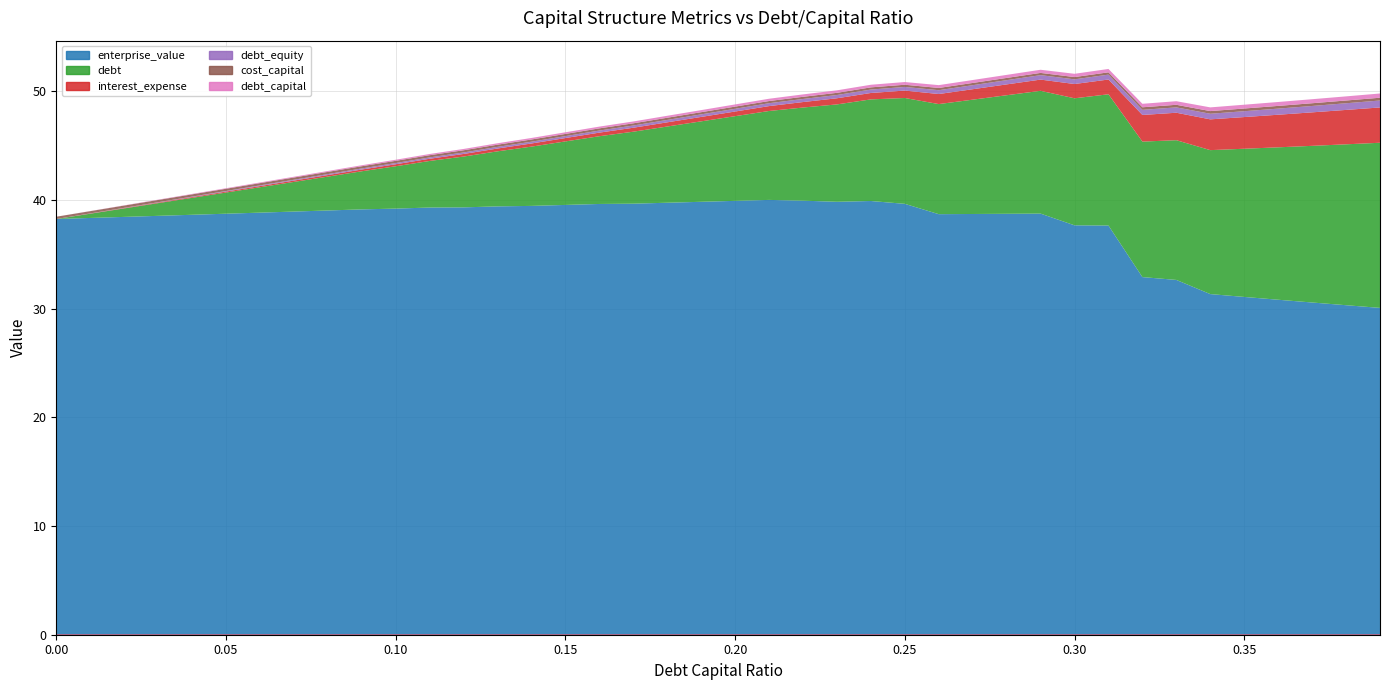

True or false: debt_capital and debt_equity intersect in this chart.

False